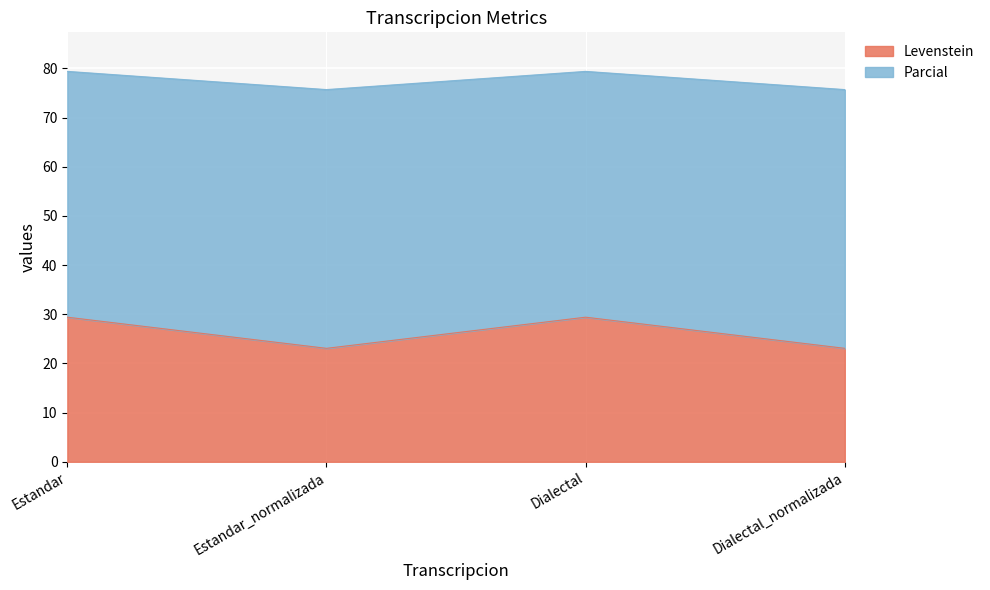

Is the value of Parcial at Estandar greater than the value of Levenstein at Dialectal?

Yes